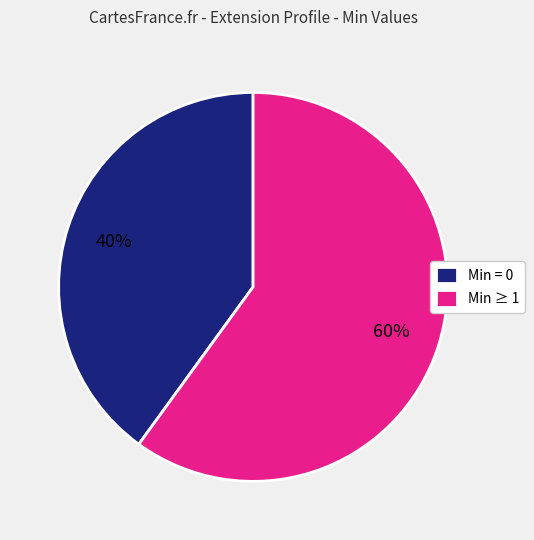

How many segments does this pie chart have?

2